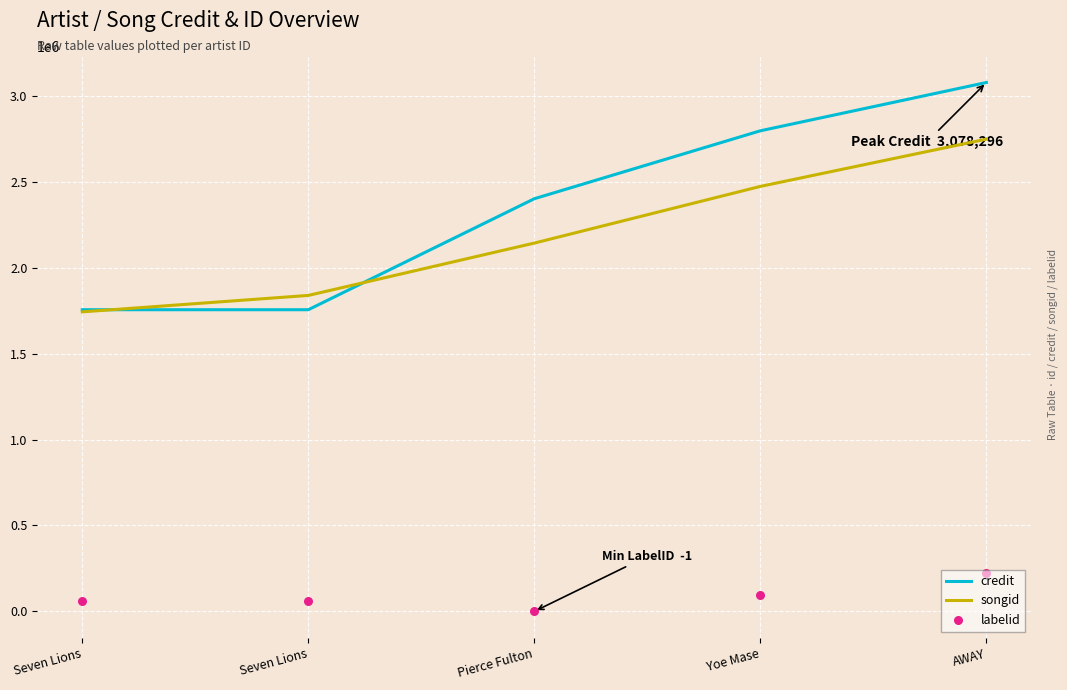

At which category is the sum across all series the highest?

AWAY